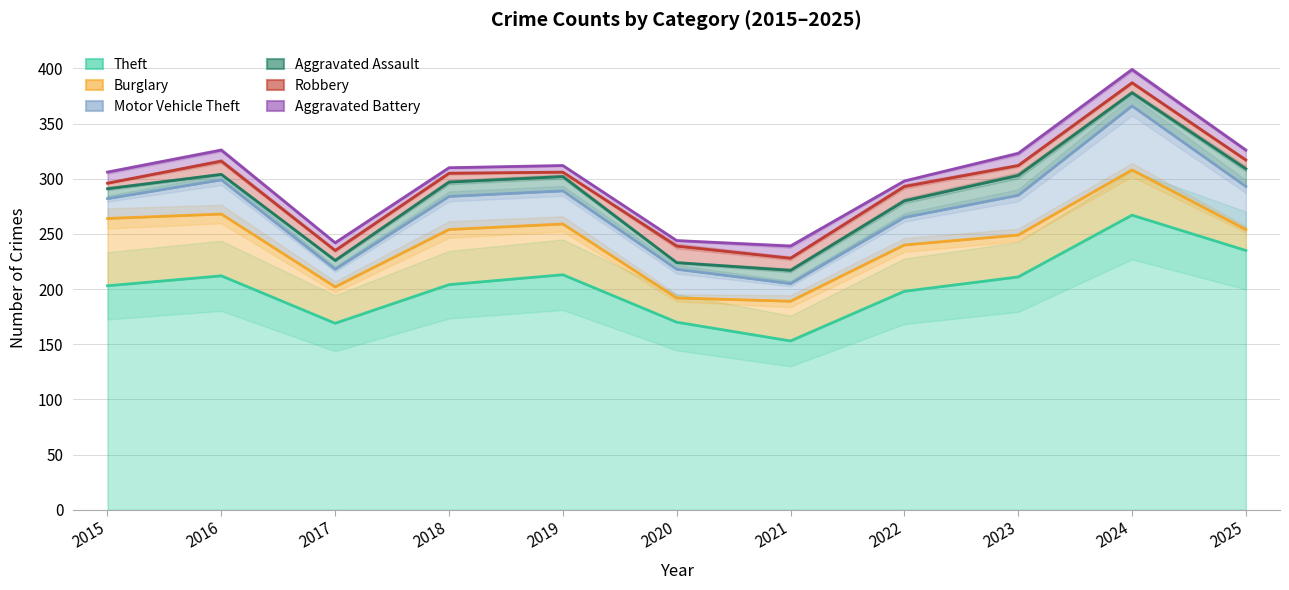

At which label does Aggravated Assault reach its minimum?

2016